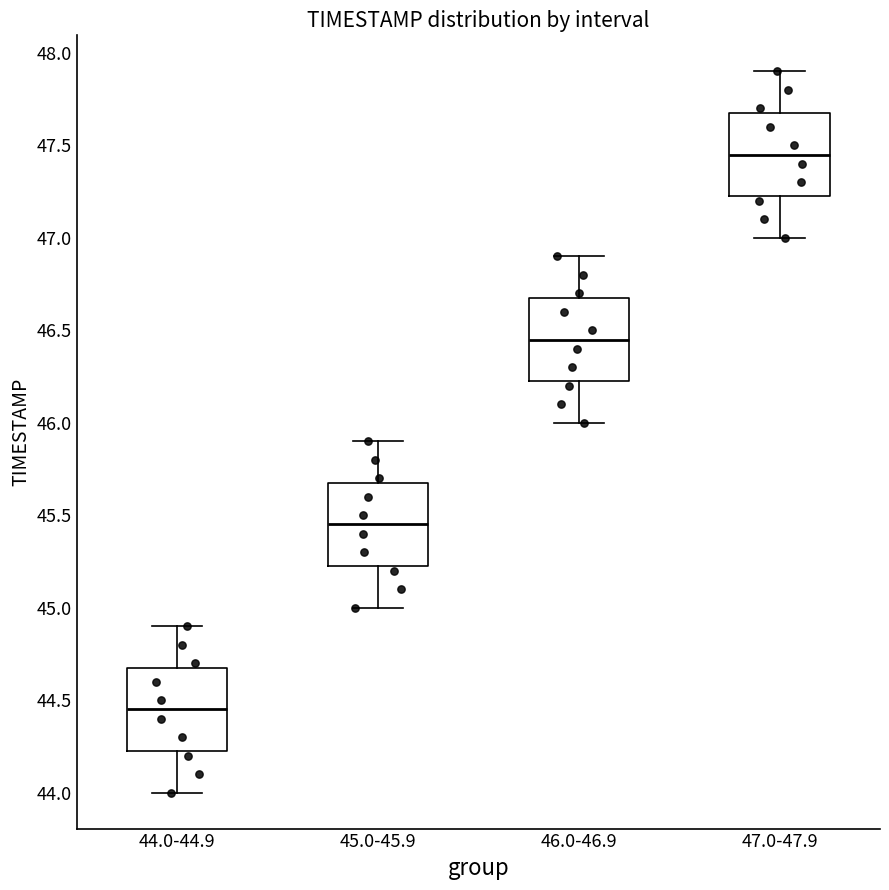

Where does the lower whisker of the box for 45.0-45.9 end on the y-axis? The values are not printed on the chart, so give them approximately, as read against the axis.

45.00